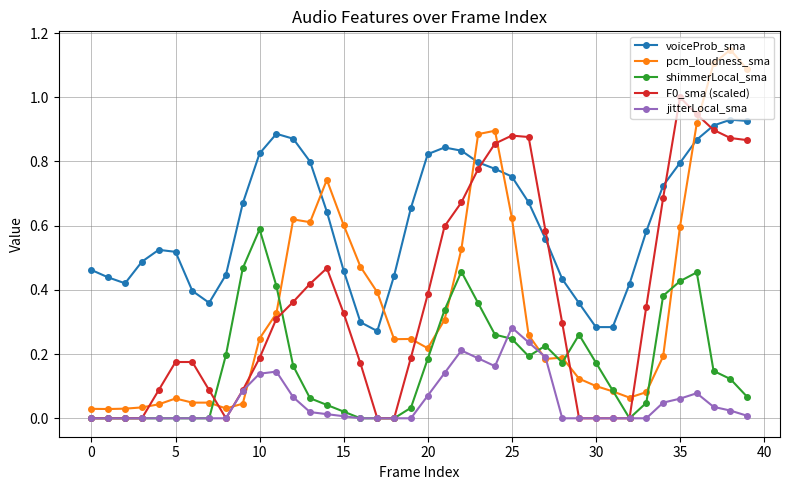

Which series has the largest range (max minus min)?

pcm_loudness_sma